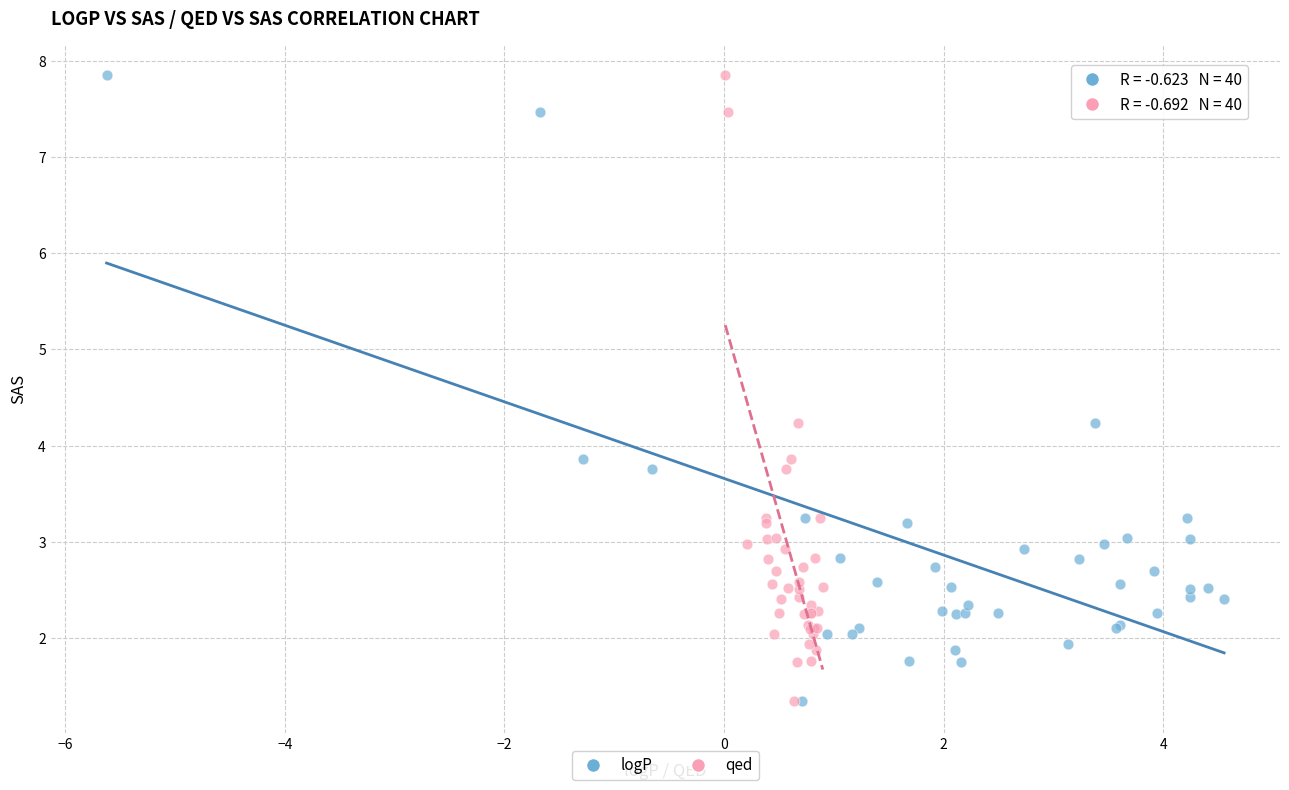

What are all the series names shown in the legend?

logP, qed